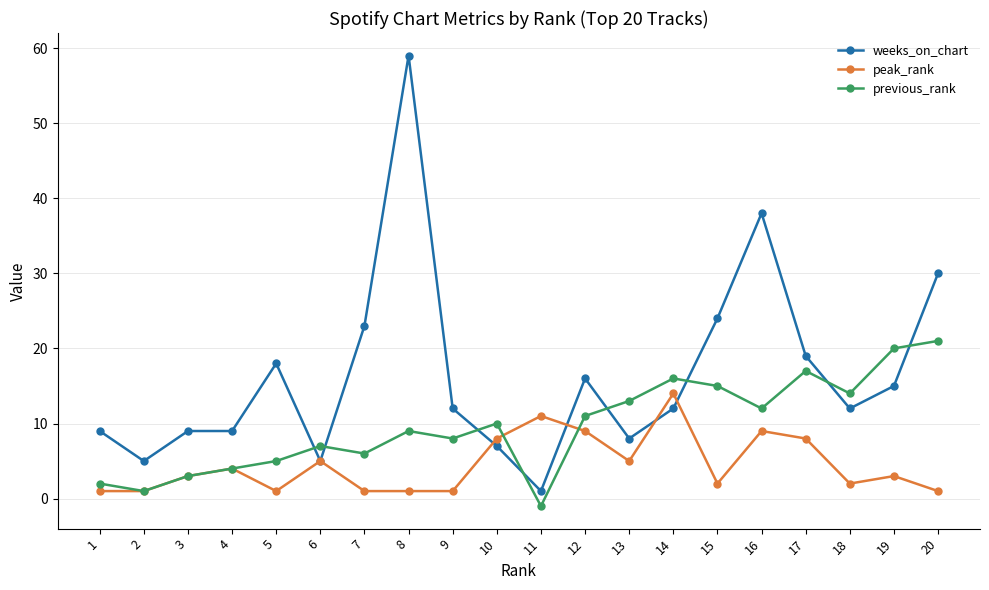

True or false: peak_rank and weeks_on_chart intersect in this chart.

True